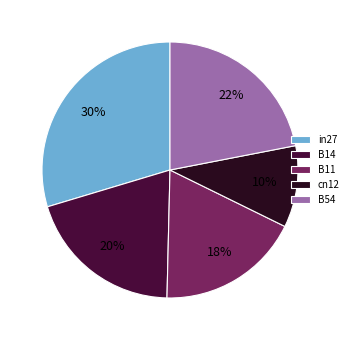

To the nearest percent, what is the difference between the B14 and B11 slice percentages?

2%